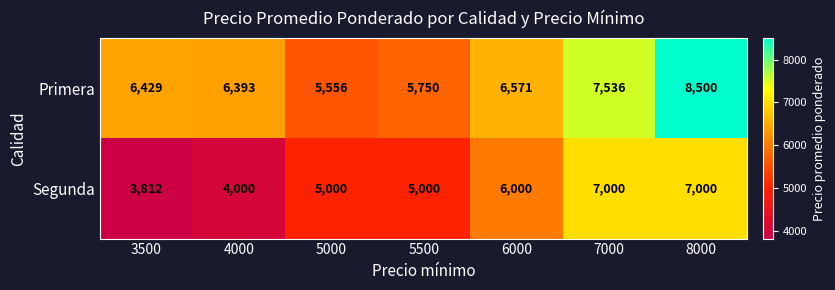

List the series in order of their peak value, highest first.

Primera, Segunda